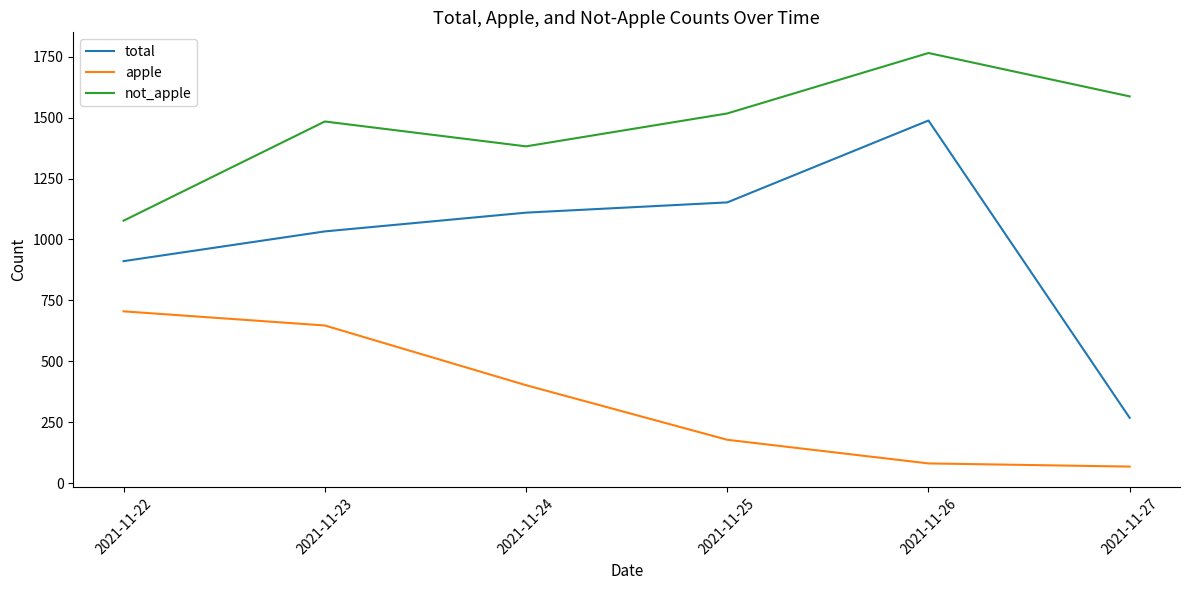

List the series in order of their peak value, highest first.

not_apple, total, apple